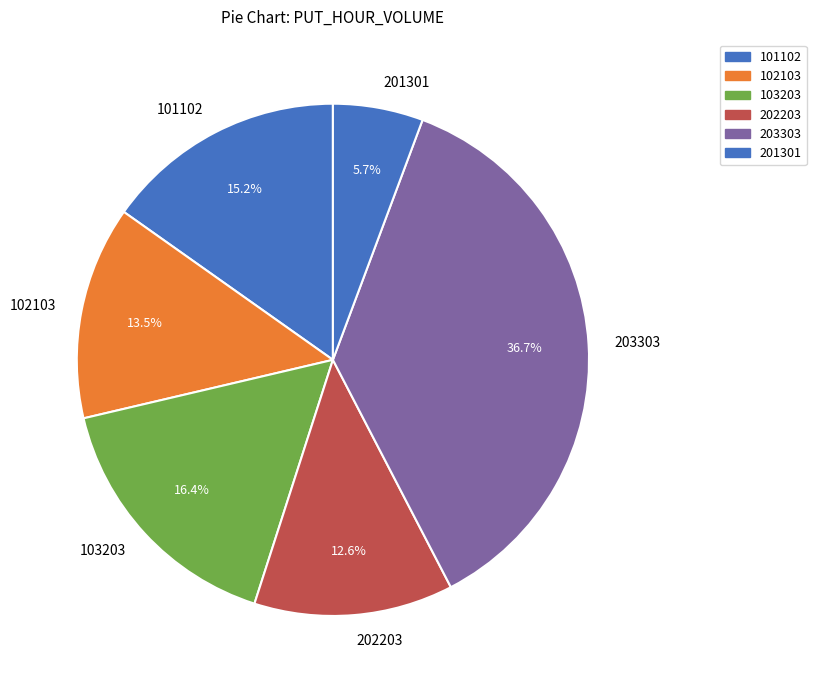

To the nearest percent, what portion does 203303 represent?

37%